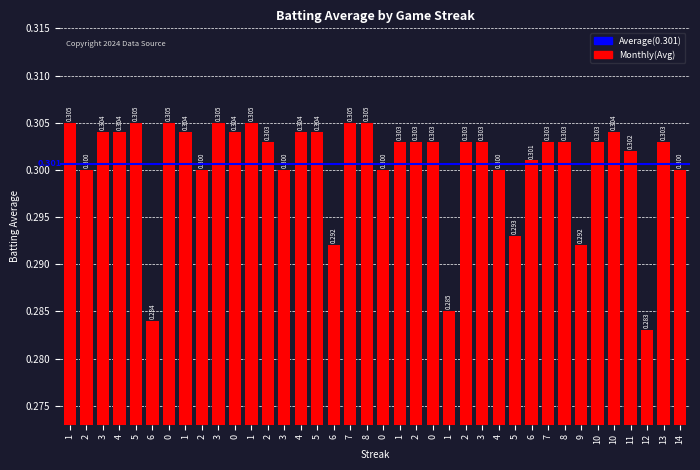

Count the values in the range 0 to 1.

38